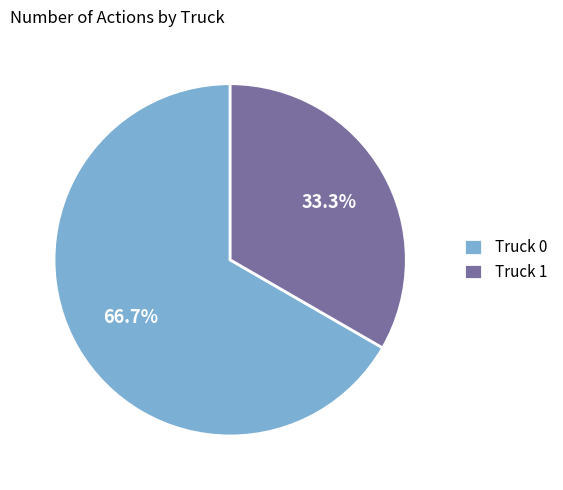

Which has a higher value, Truck 0 or Truck 1?

Truck 0